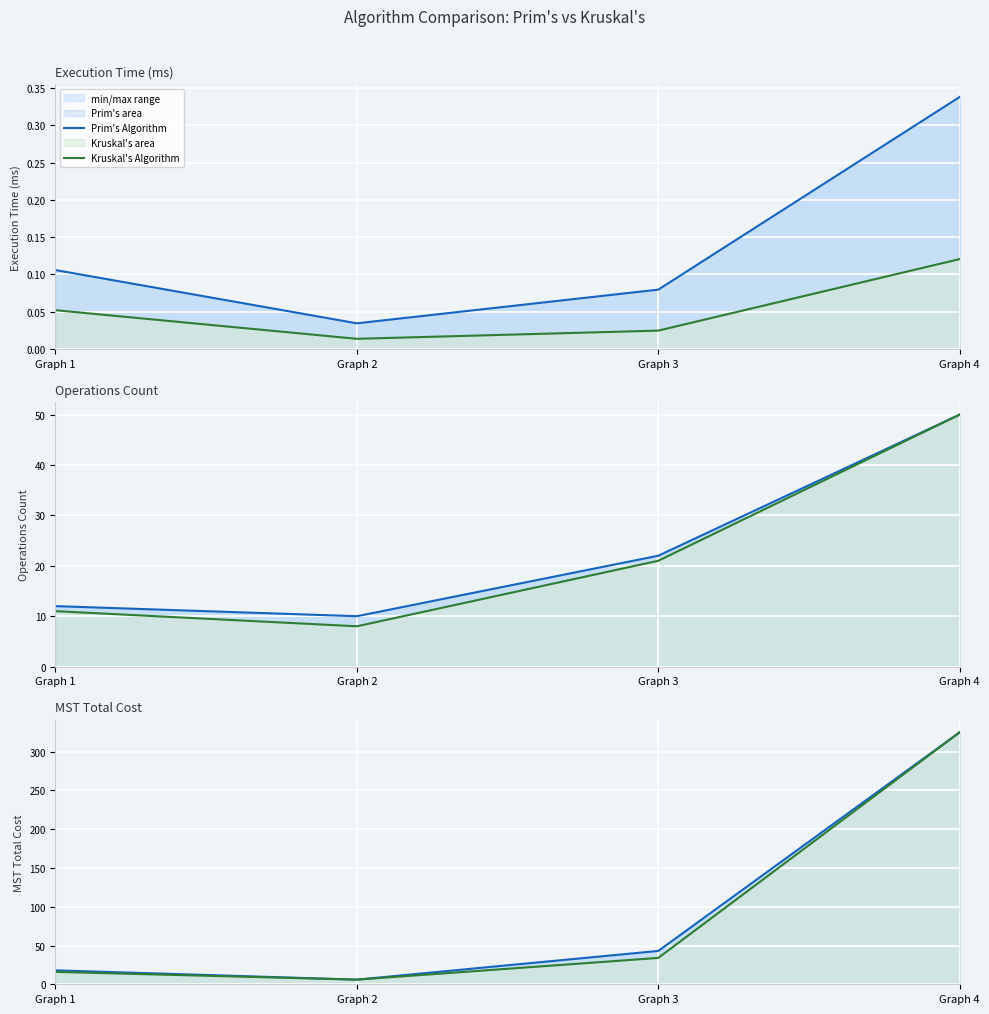

True or false: Kruskal's Algorithm and Prim's Algorithm intersect in this chart.

False